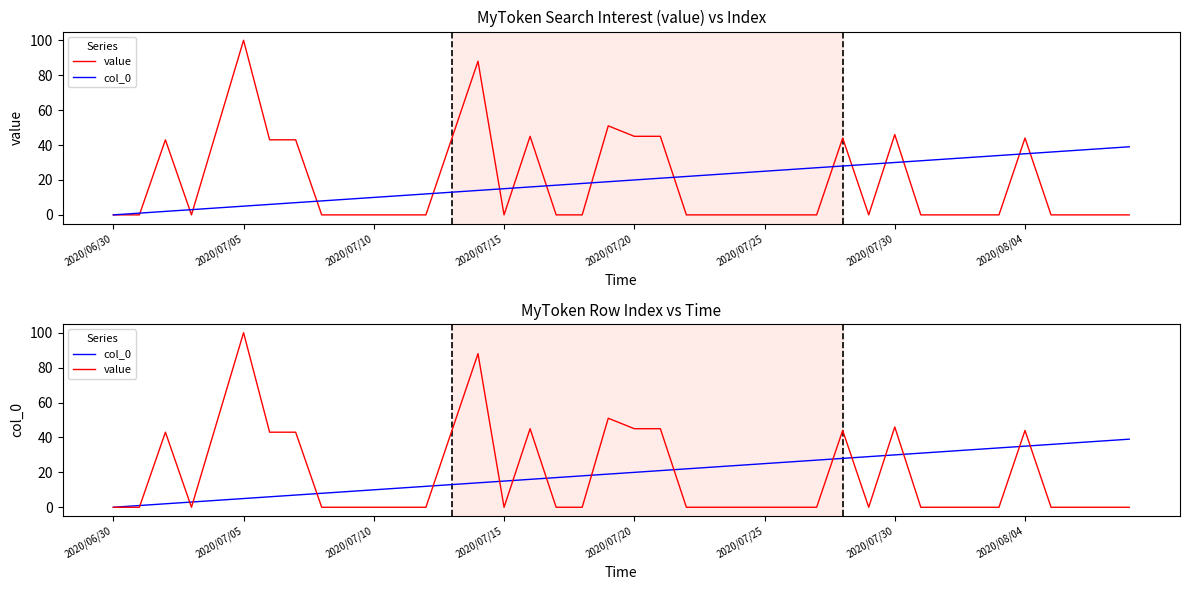

What is the sum of all value values?

731